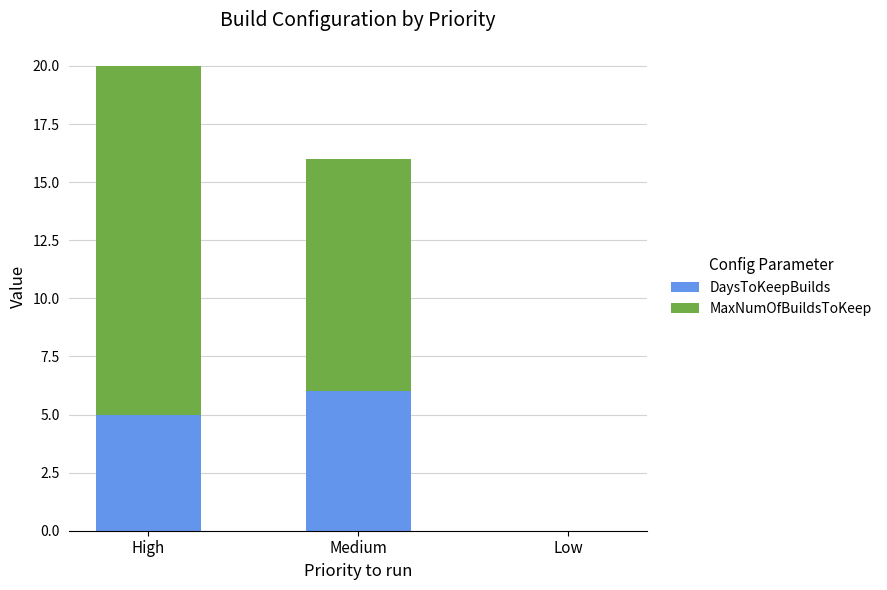

At which category is the sum across all series the highest?

High